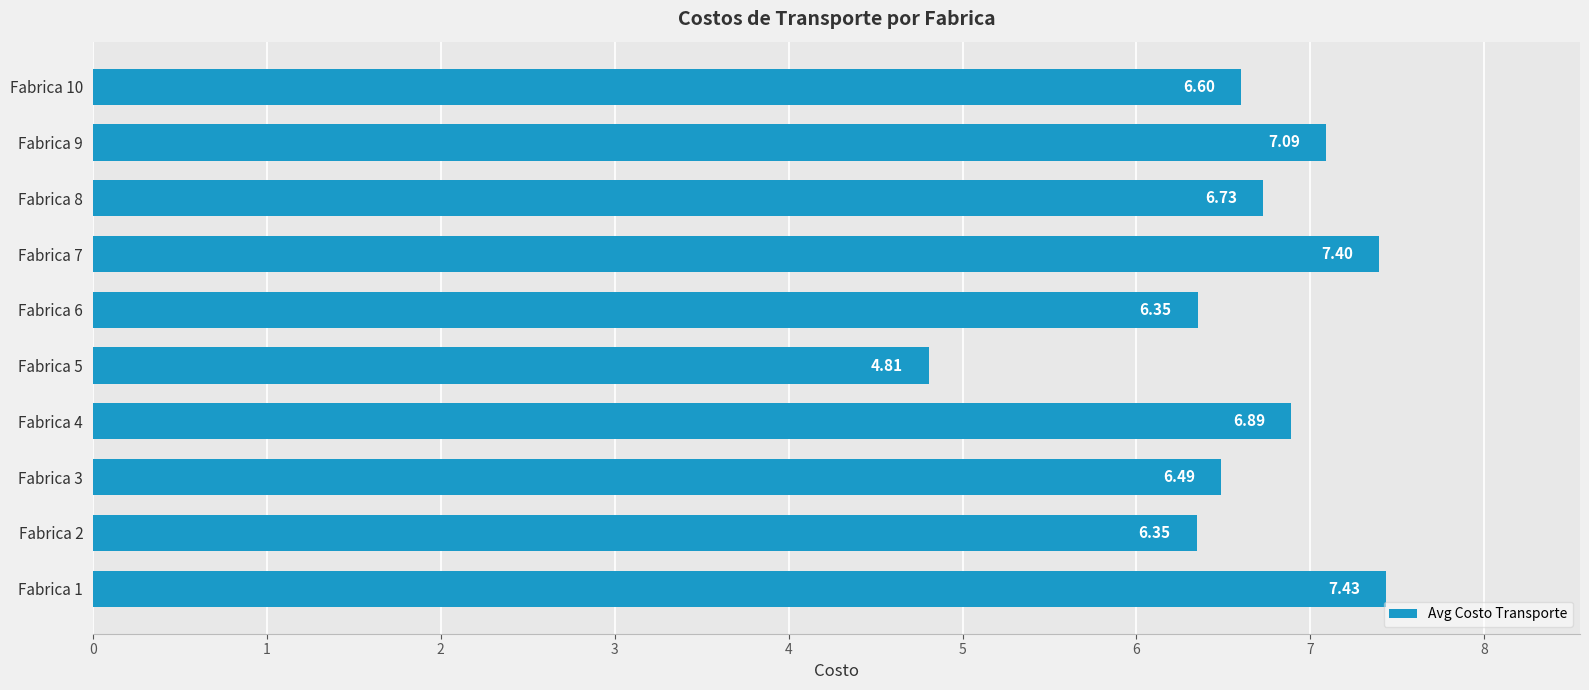

Does the chart contain stacked bars?

No